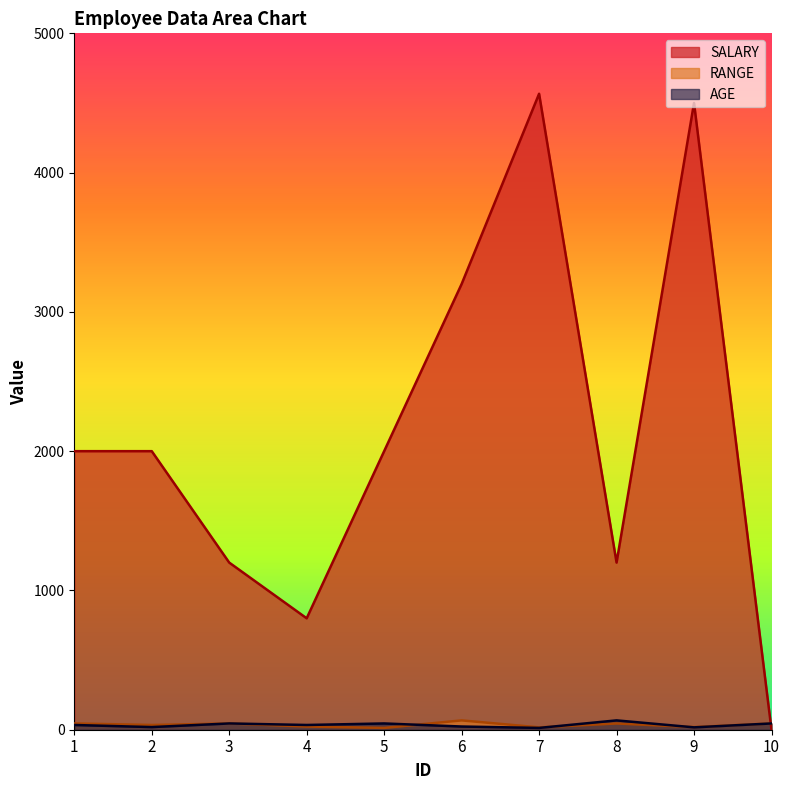

Which series has the widest spread of values?

SALARY